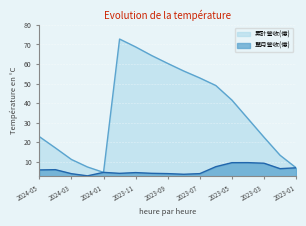

How many data points in 單月營收(億) are above 4?

12